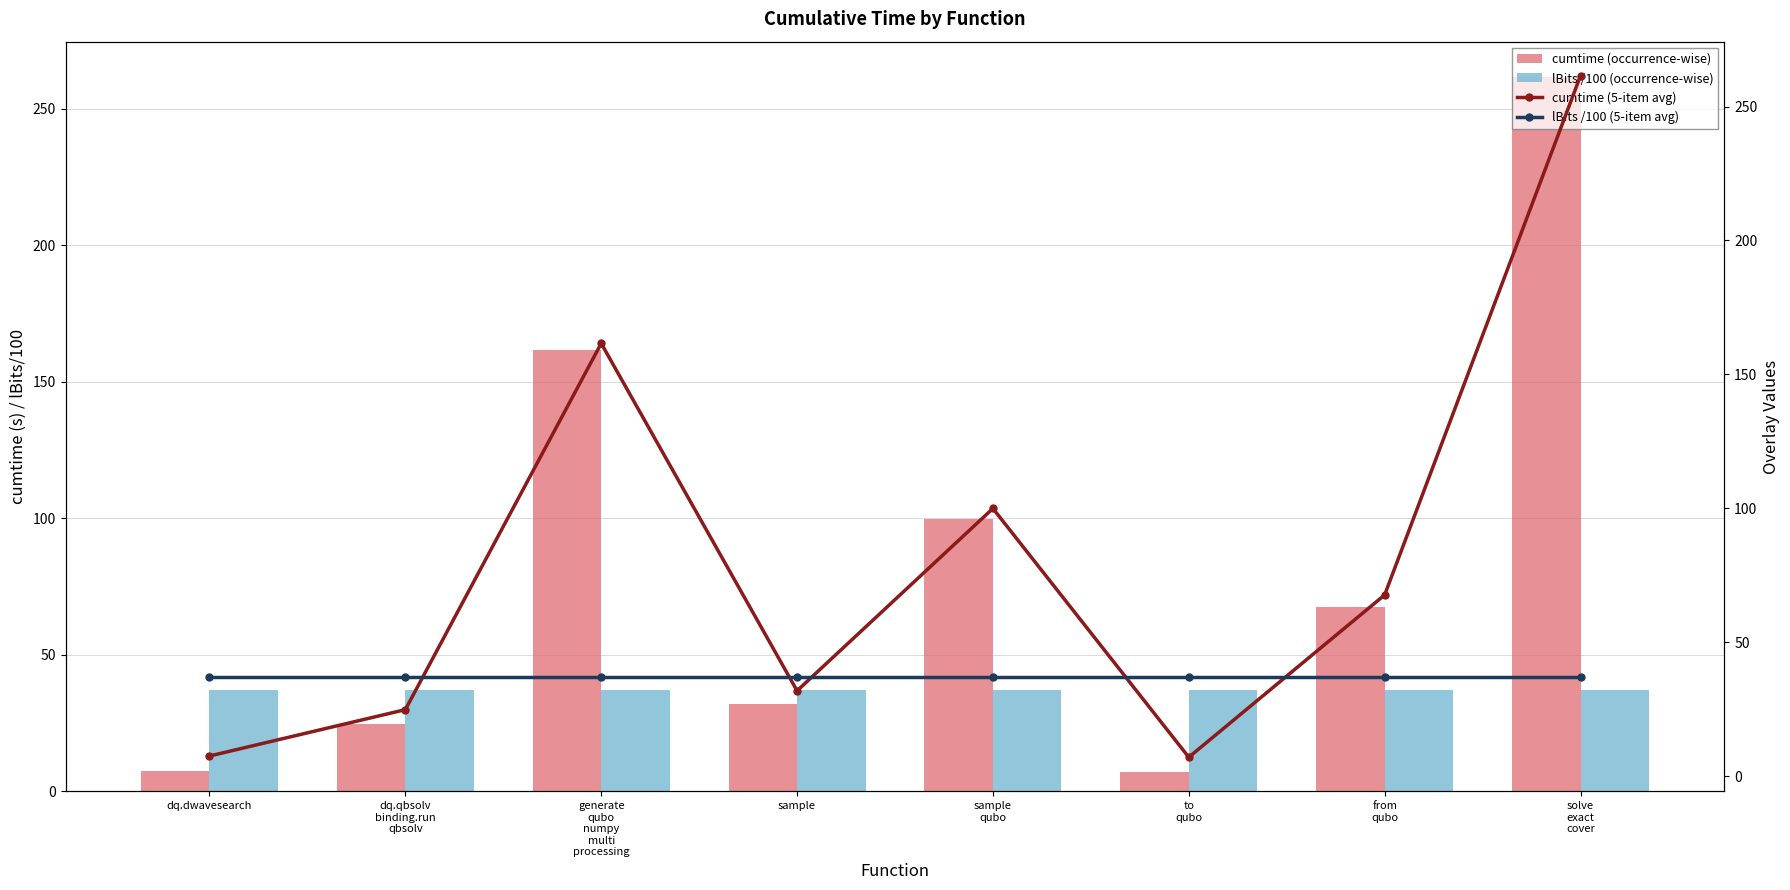

The value of cumtime (occurrence-wise) at from
qubo is 67.6. True or false?

True